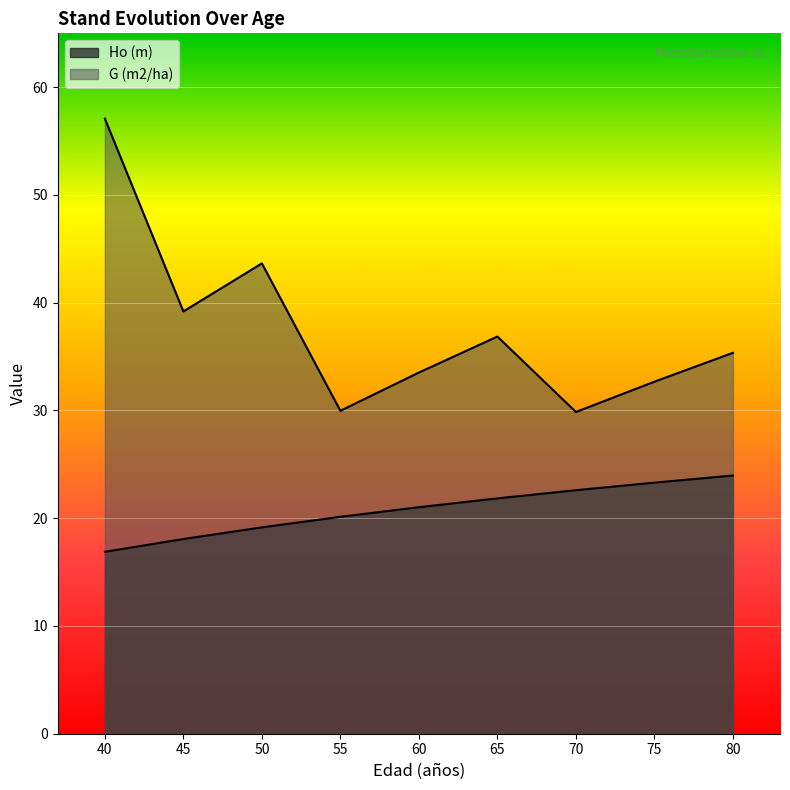

True or false: Ho (m) and G (m2/ha) intersect in this chart.

False